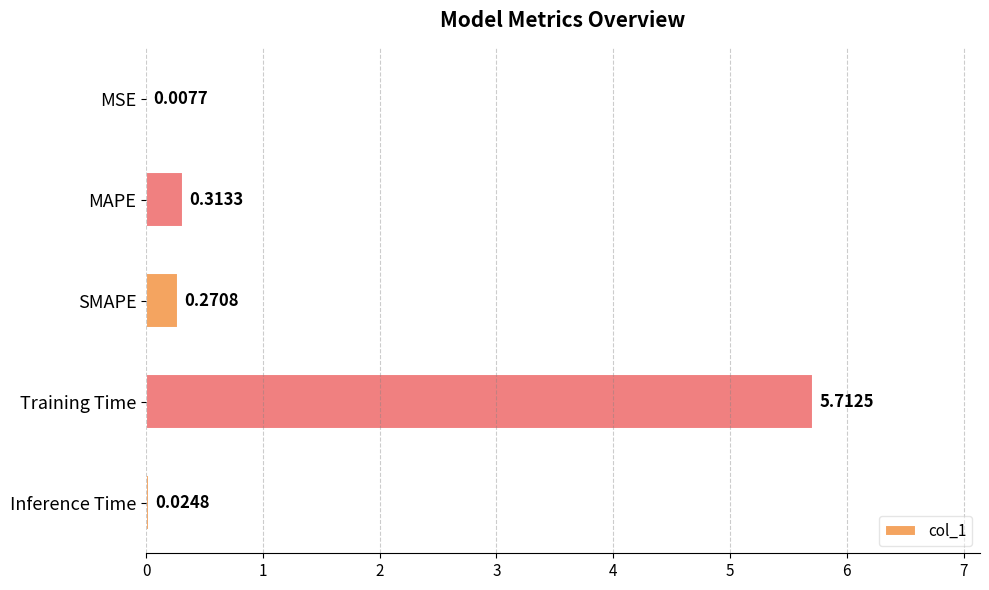

At which label is the value closest to 2?

MAPE